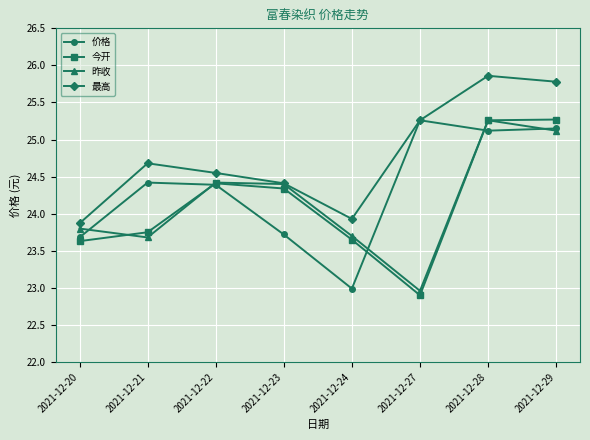

What are all the series names shown in the legend?

价格, 今开, 昨收, 最高